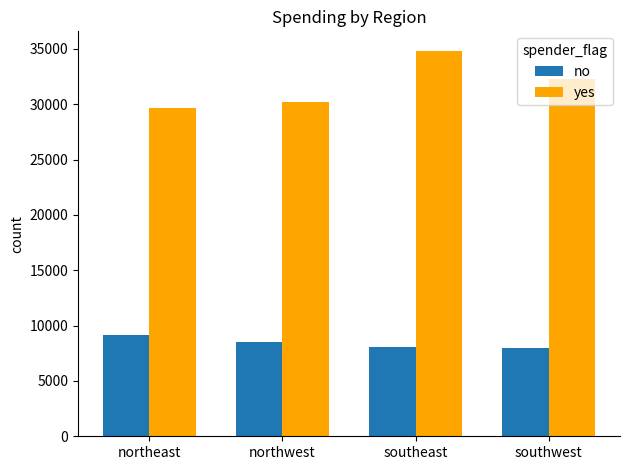

What is the difference between the no values at southeast and northwest?

524.2